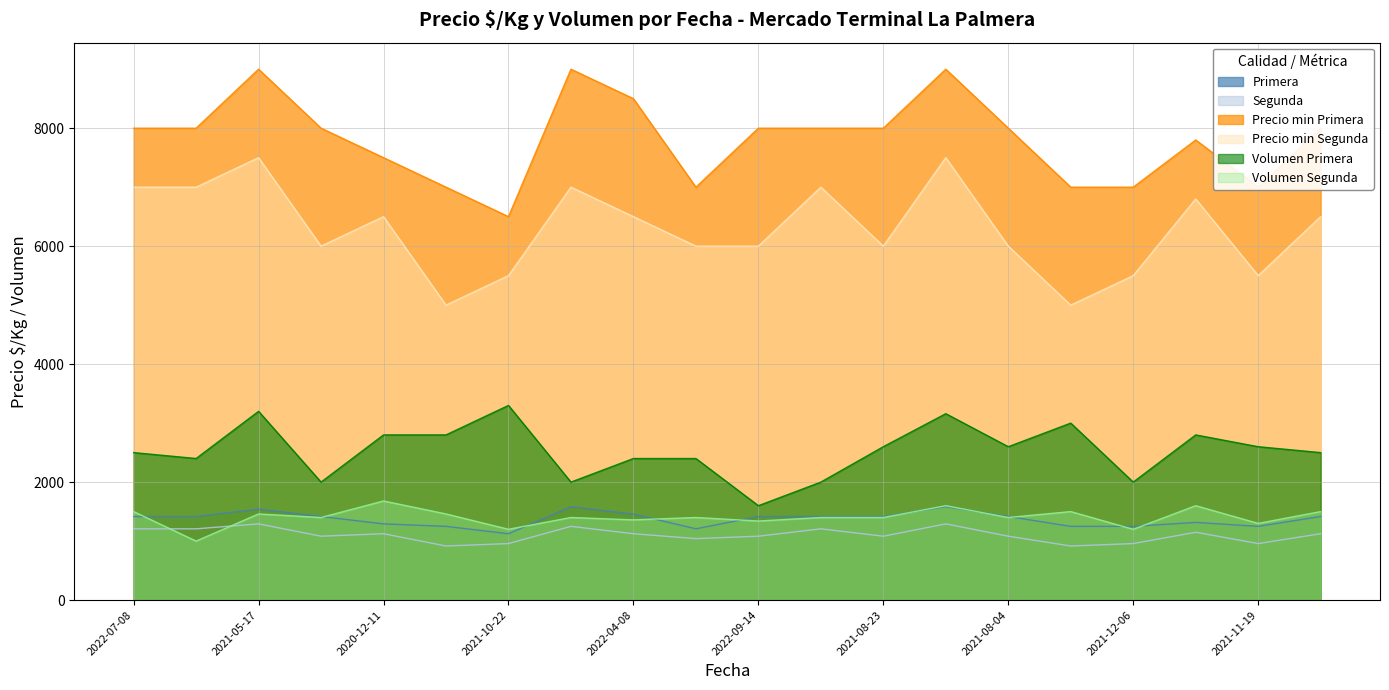

Which series has the largest total across all categories?

Precio min Primera